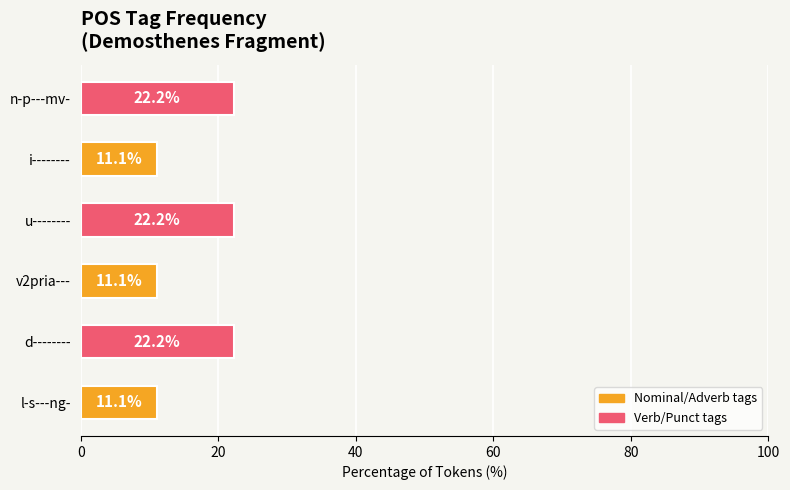

What is the sum of all values?

100.0